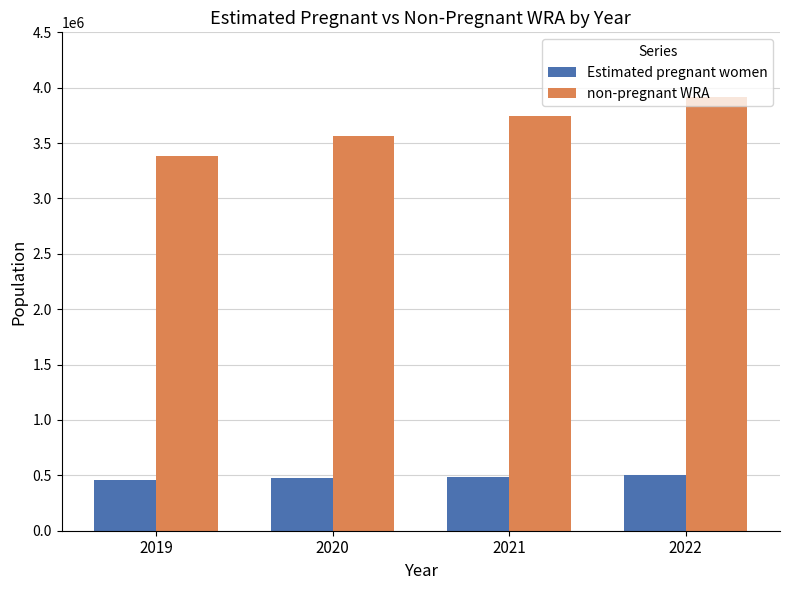

What is the minimum value for non-pregnant WRA?

3386152.8